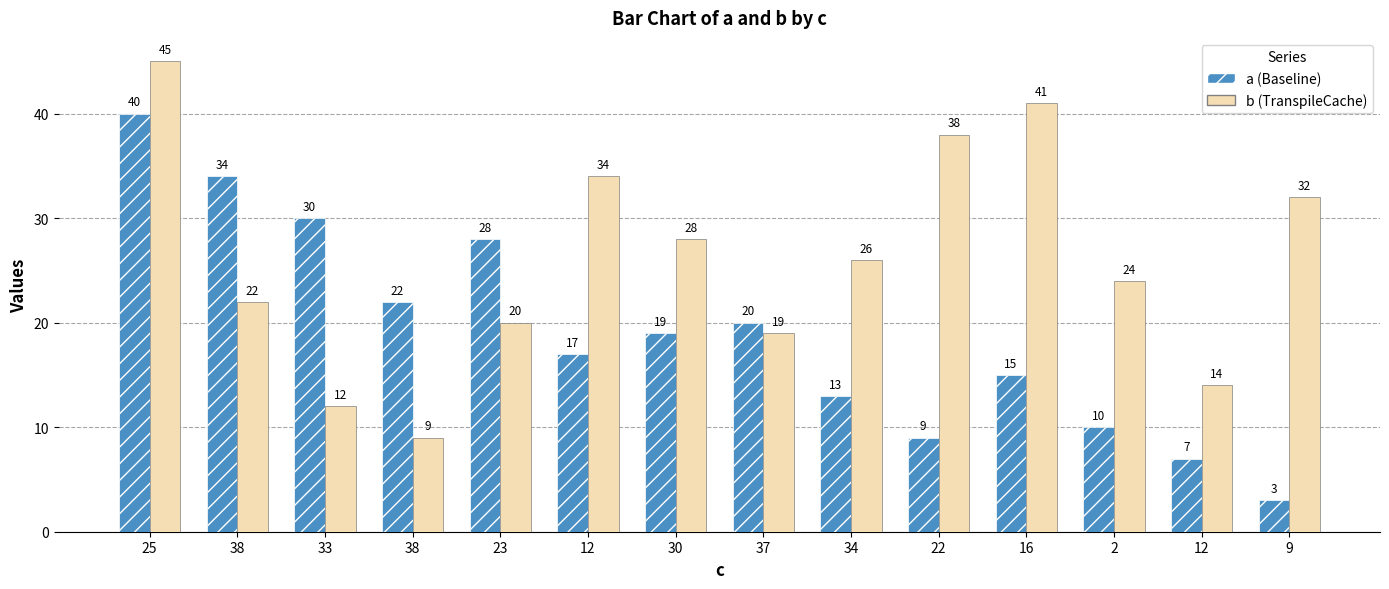

The b series shows 34 at 23. True or false?

False